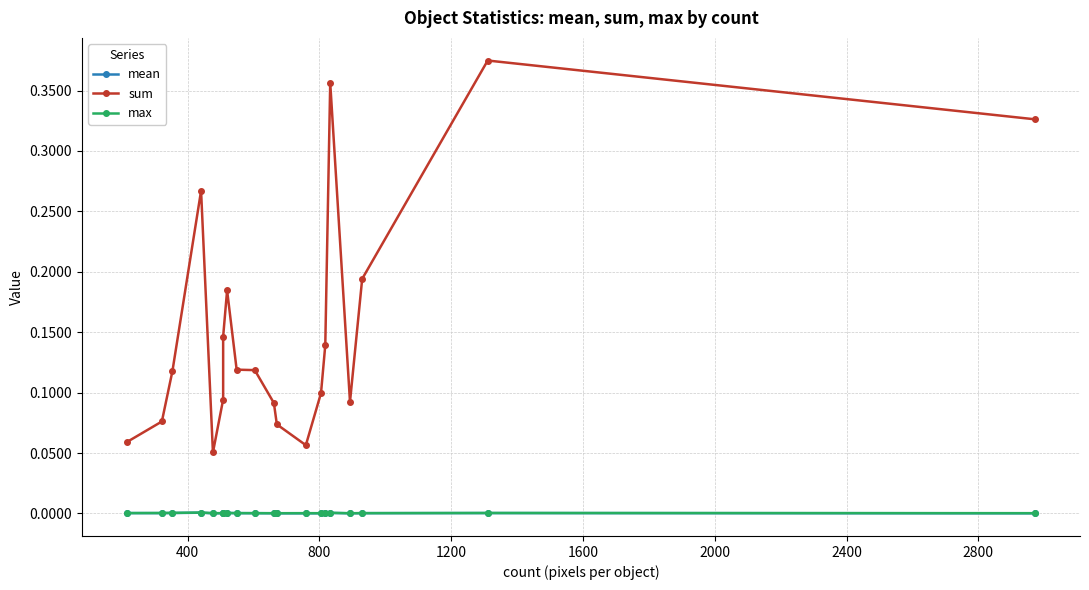

Reading right to left, extract all data points from this chart.

mean: 0.0	0.0	0.0	0.0	0.0	0.0	0.0	0.0	0.0	0.0	0.0	0.0	0.0	0.0	0.0	0.0	0.0	0.0	0.0	0.0
sum: 0.3	0.4	0.2	0.1	0.4	0.1	0.1	0.1	0.1	0.1	0.1	0.1	0.2	0.1	0.1	0.1	0.3	0.1	0.1	0.1
max: 0.0	0.0	0.0	0.0	0.0	0.0	0.0	0.0	0.0	0.0	0.0	0.0	0.0	0.0	0.0	0.0	0.0	0.0	0.0	0.0